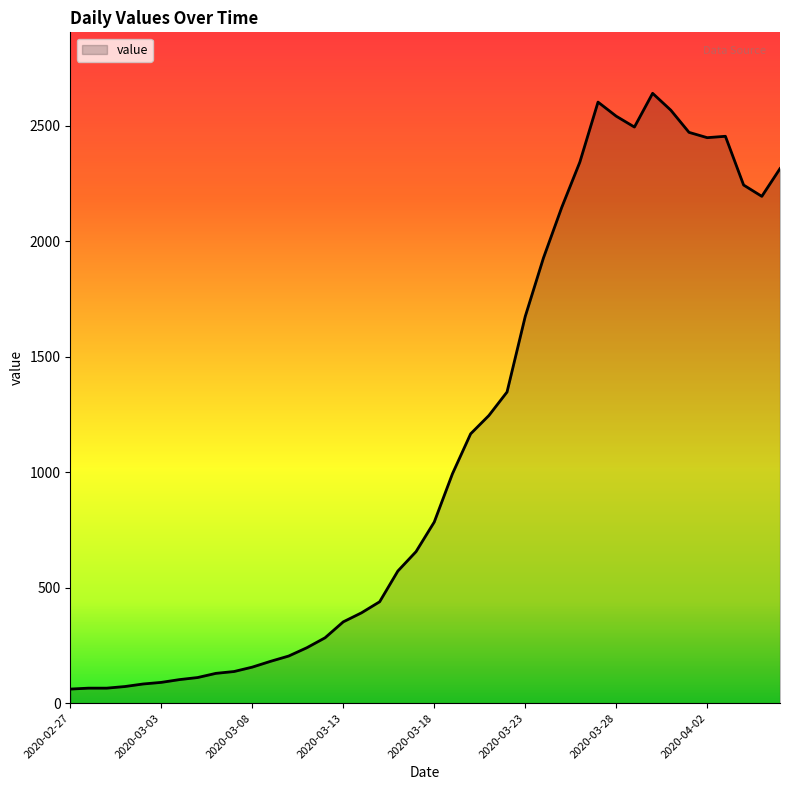

What is the difference between the maximum and minimum values?

2579